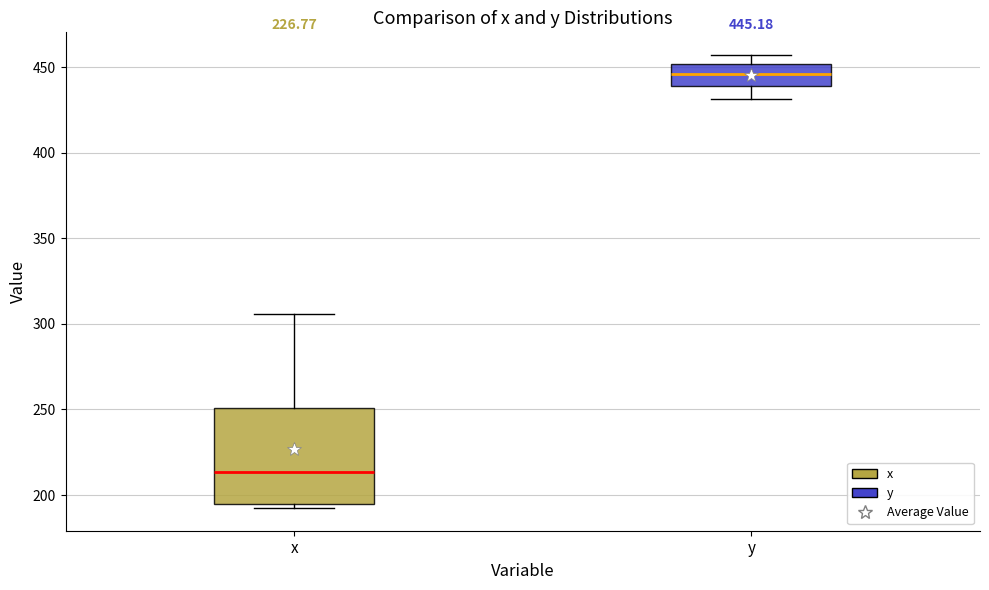

Which box is the tallest, from its lower edge to its upper edge?

x